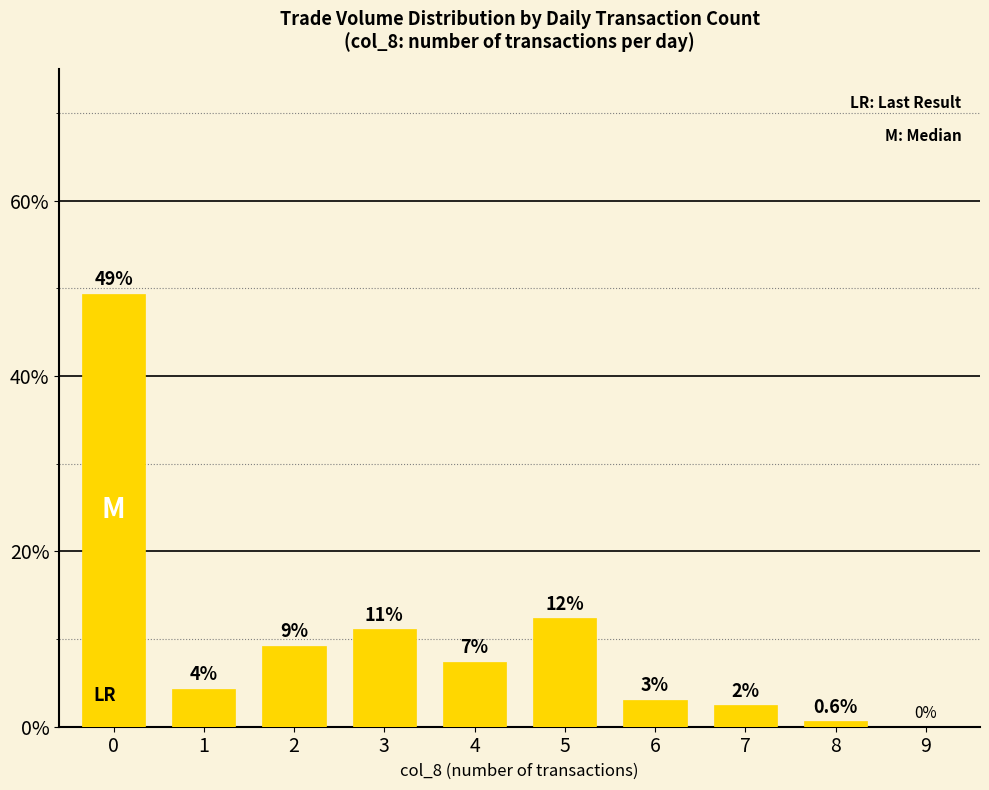

Are the bars horizontal?

No